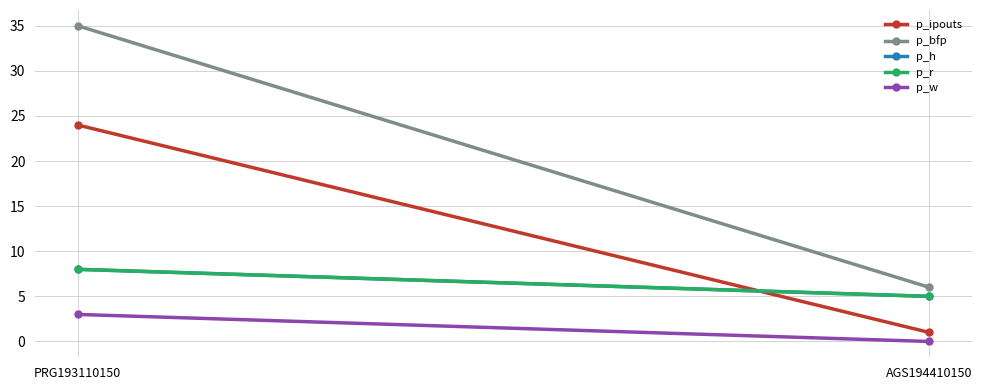

At how many categories does at least one series exceed 14?

1